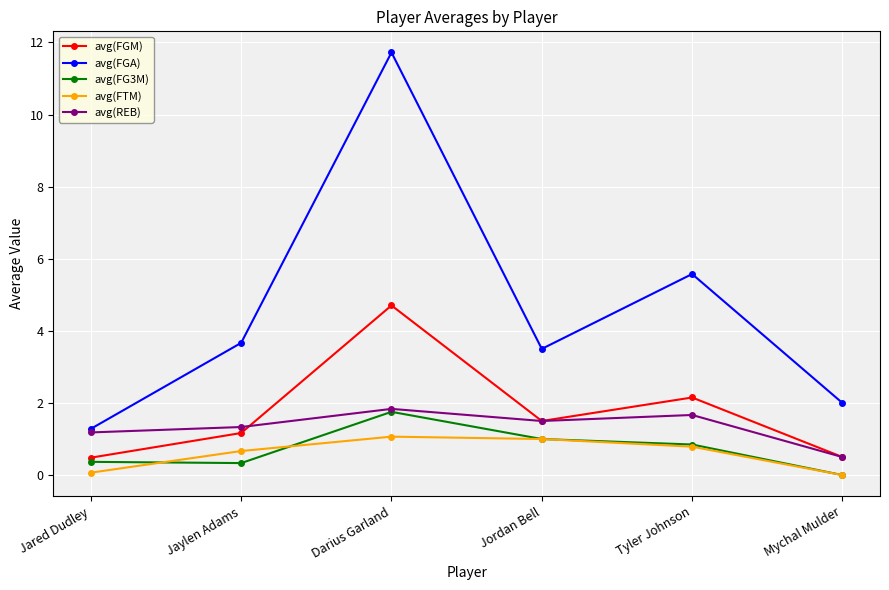

What is the total value across all series at Darius Garland?

21.1